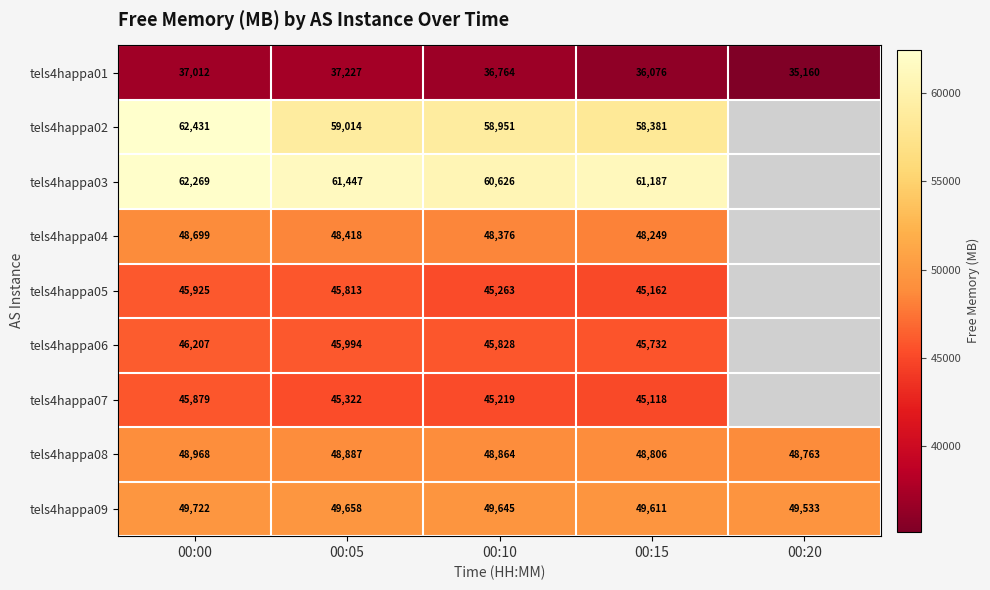

The value of tels4happa01 at 00:20 is 14127. True or false?

False